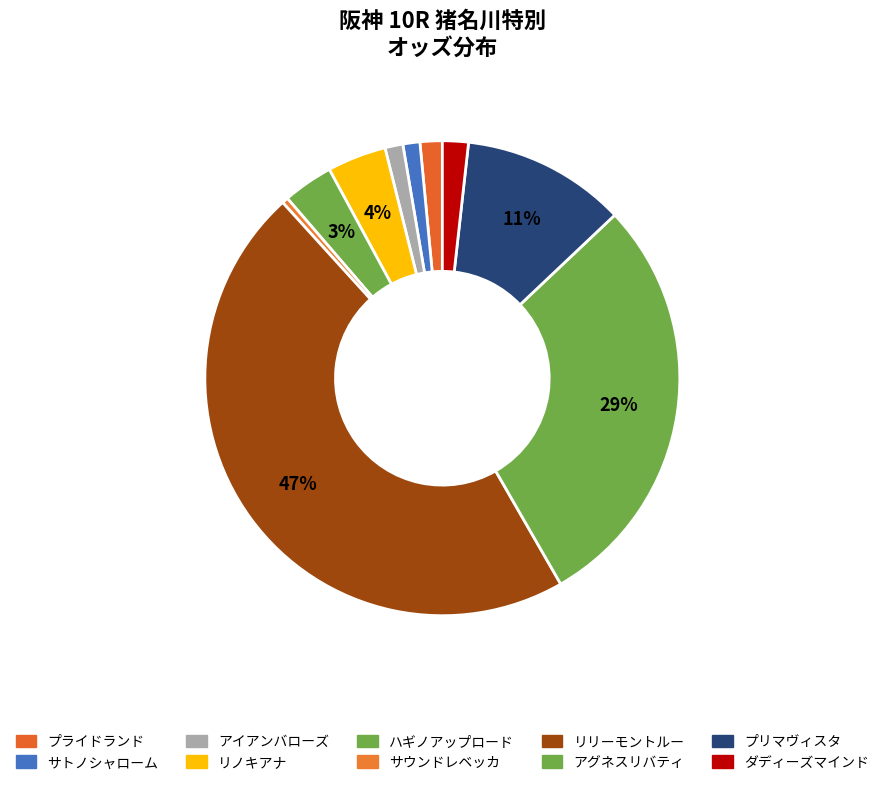

Count the number of slices in the pie.

10